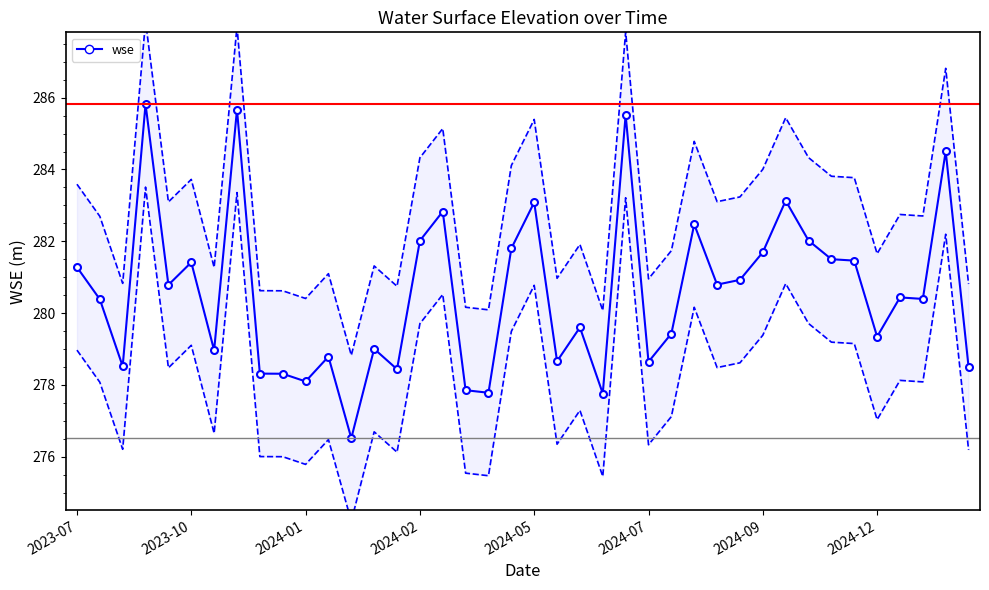

Is it true that the value at 2023-10 is 429.0?

False